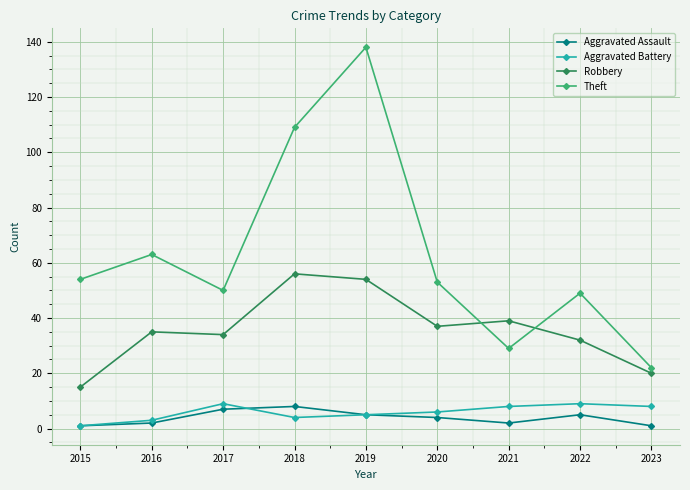

Reading left to right, transcribe all the data shown in this chart.

Aggravated Assault: 2015=1	2016=2	2017=7	2018=8	2019=5	2020=4	2021=2	2022=5	2023=1
Aggravated Battery: 2015=1	2016=3	2017=9	2018=4	2019=5	2020=6	2021=8	2022=9	2023=8
Robbery: 2015=15	2016=35	2017=34	2018=56	2019=54	2020=37	2021=39	2022=32	2023=20
Theft: 2015=54	2016=63	2017=50	2018=109	2019=138	2020=53	2021=29	2022=49	2023=22